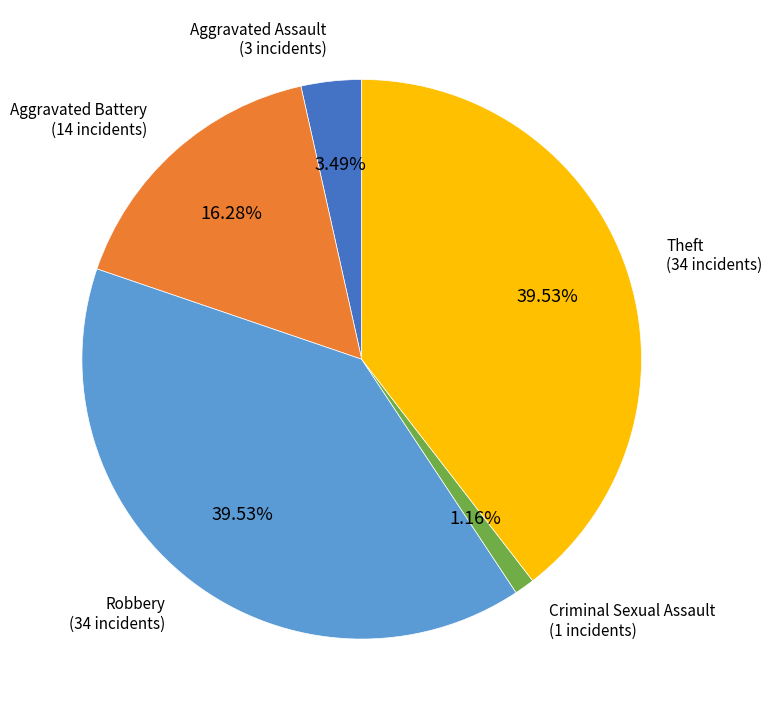

Is there any slice that represents more than half of the pie?

No